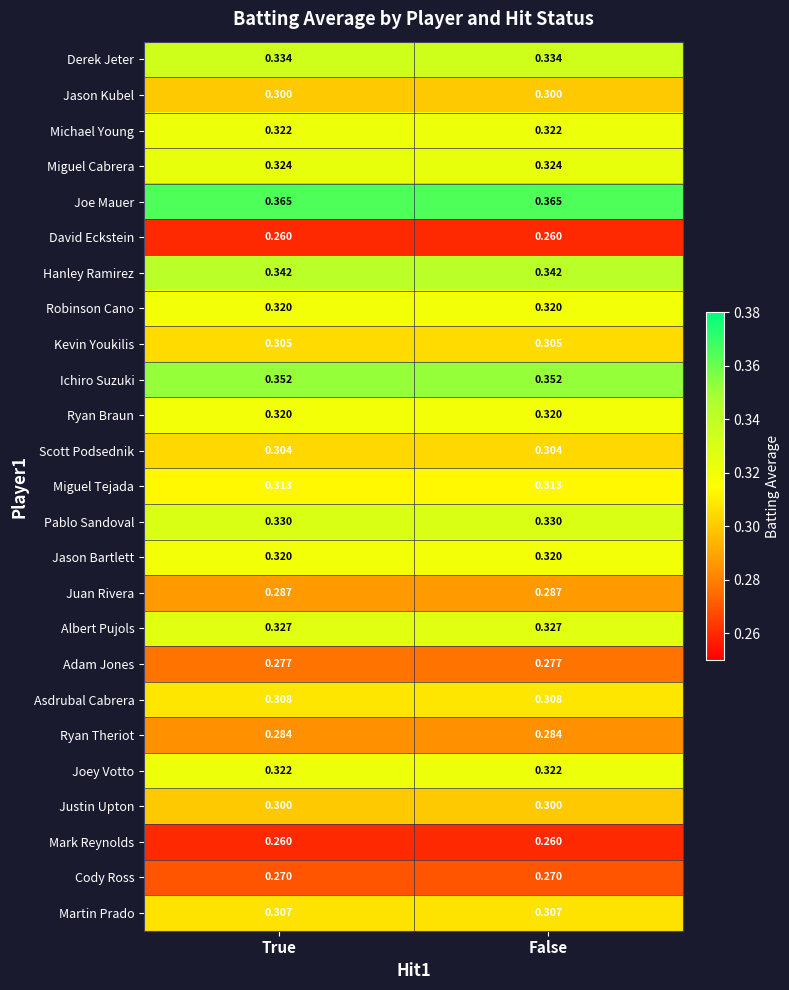

How many data points does each series have?

2